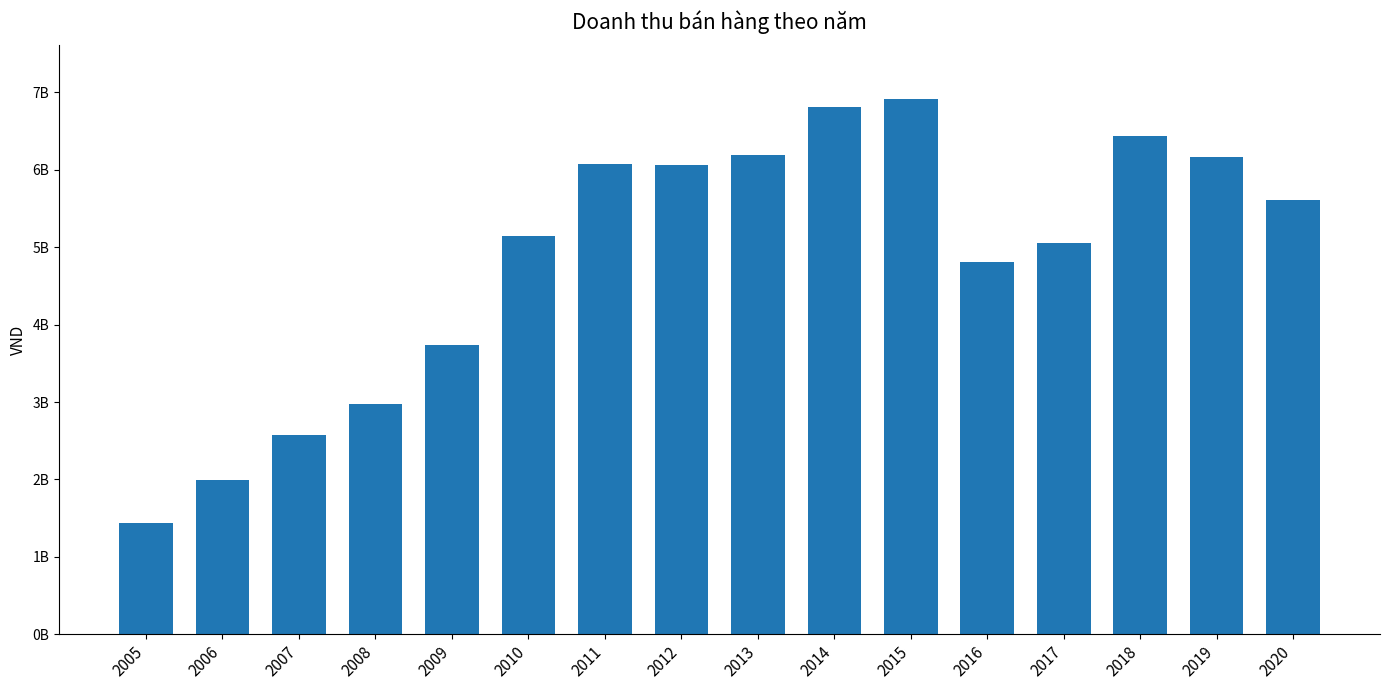

Are the bars horizontal?

No